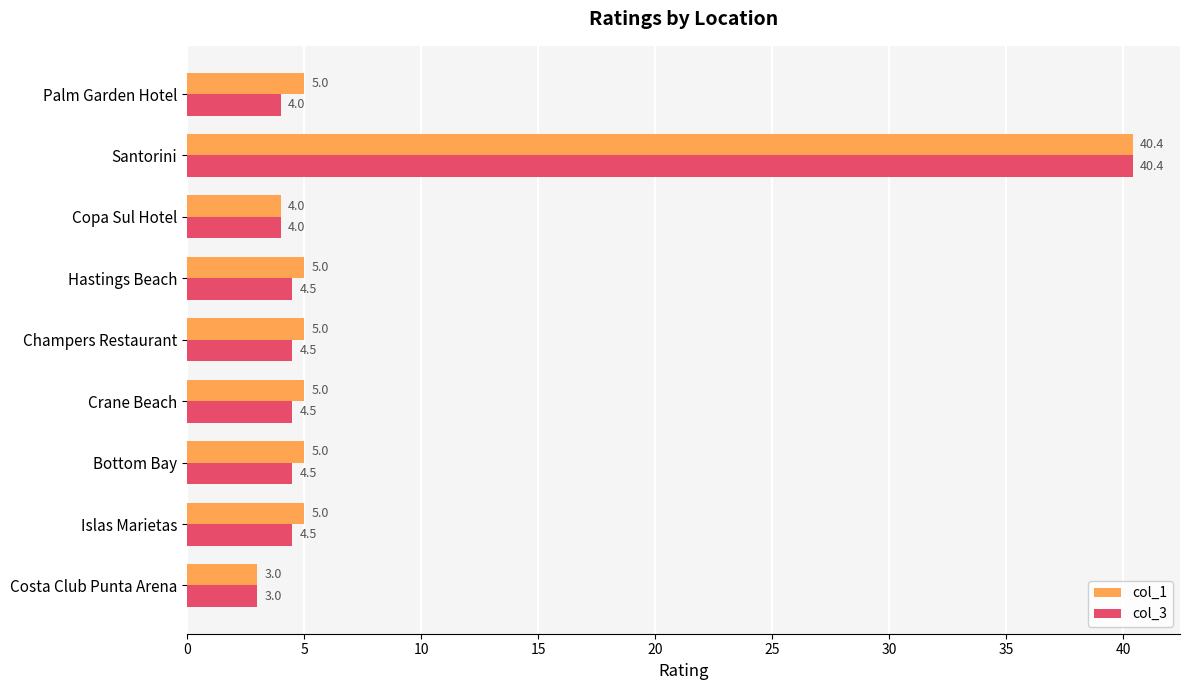

What is the approximate value of col_3 at Crane Beach?

4.5